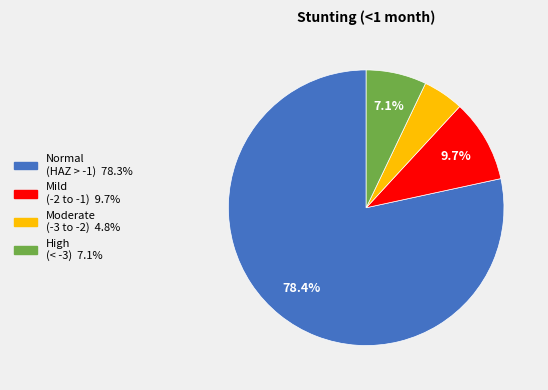

Is there any slice that represents more than half of the pie?

Yes